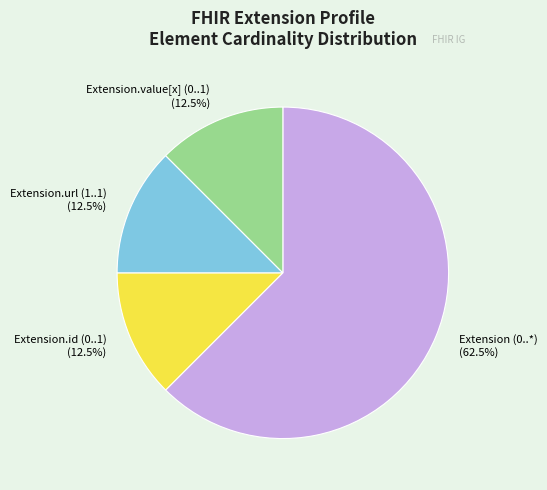

Is there any slice that represents more than half of the pie?

Yes